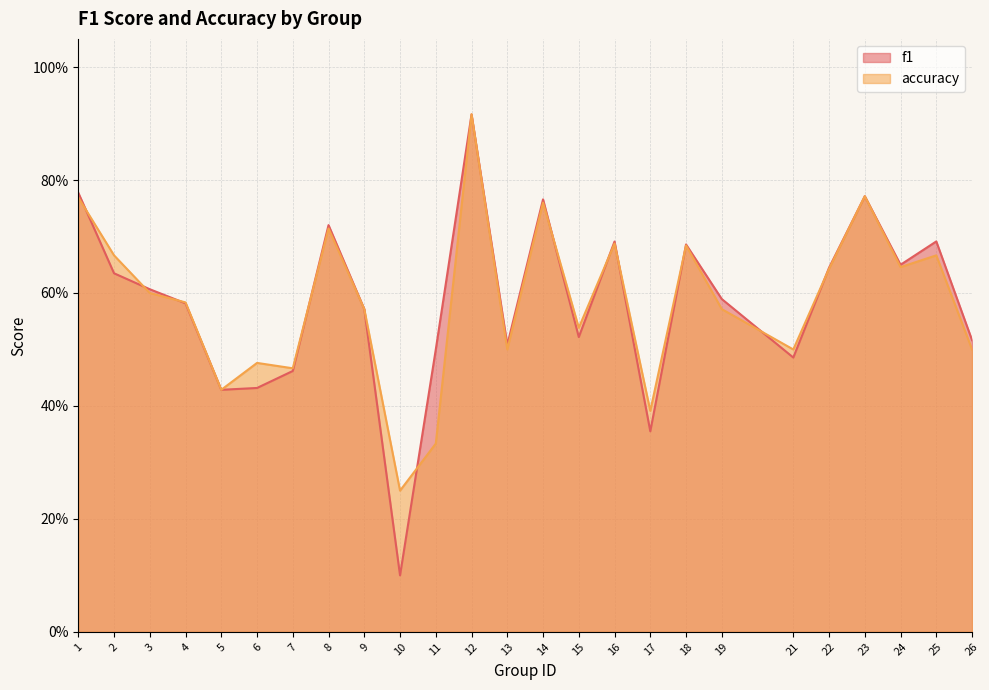

What is the difference between the second highest and second lowest values in the accuracy series?

0.4